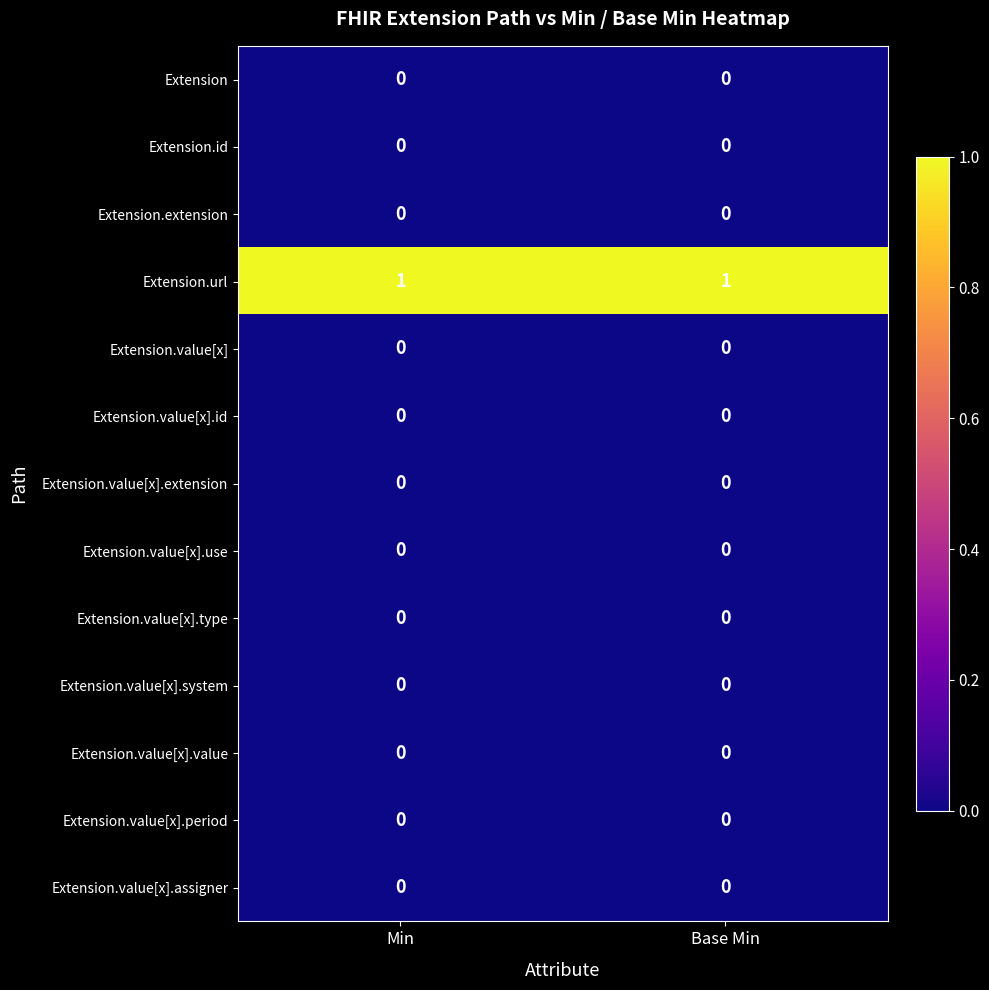

Reading left to right, transcribe all the data shown in this chart.

Extension: 0	0
Extension.id: 0	0
Extension.extension: 0	0
Extension.url: 1	1
Extension.value[x]: 0	0
Extension.value[x].id: 0	0
Extension.value[x].extension: 0	0
Extension.value[x].use: 0	0
Extension.value[x].type: 0	0
Extension.value[x].system: 0	0
Extension.value[x].value: 0	0
Extension.value[x].period: 0	0
Extension.value[x].assigner: 0	0